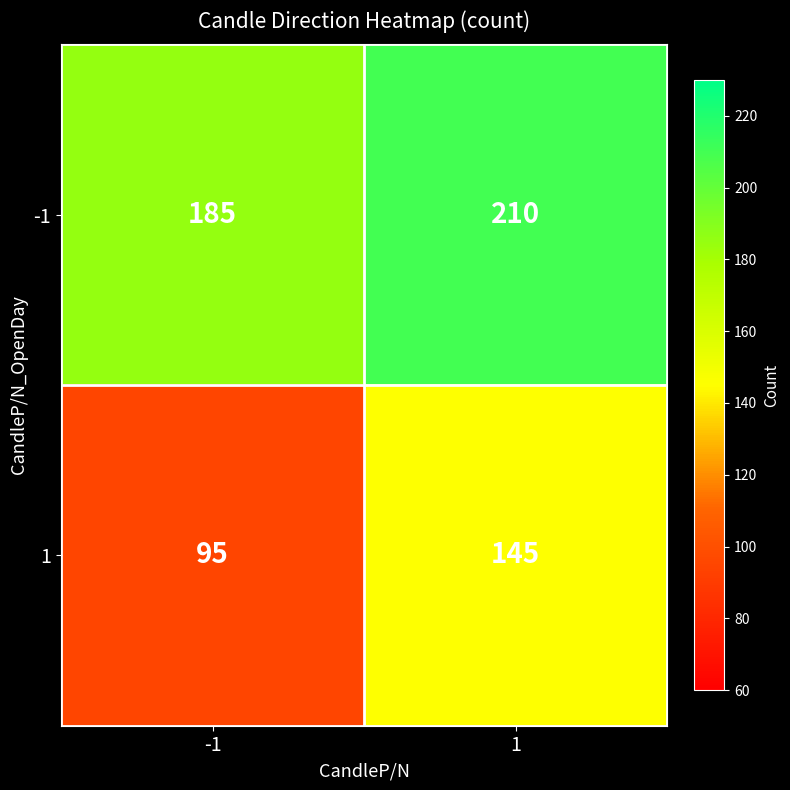

What is the sum of all -1 values?

395